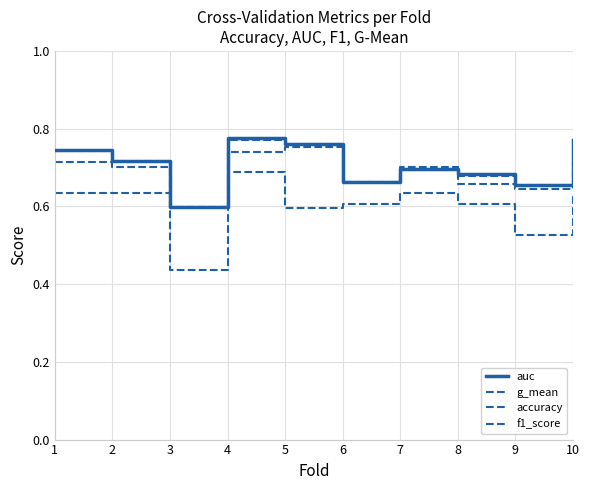

What is the difference between the highest and lowest values at 3?

0.2